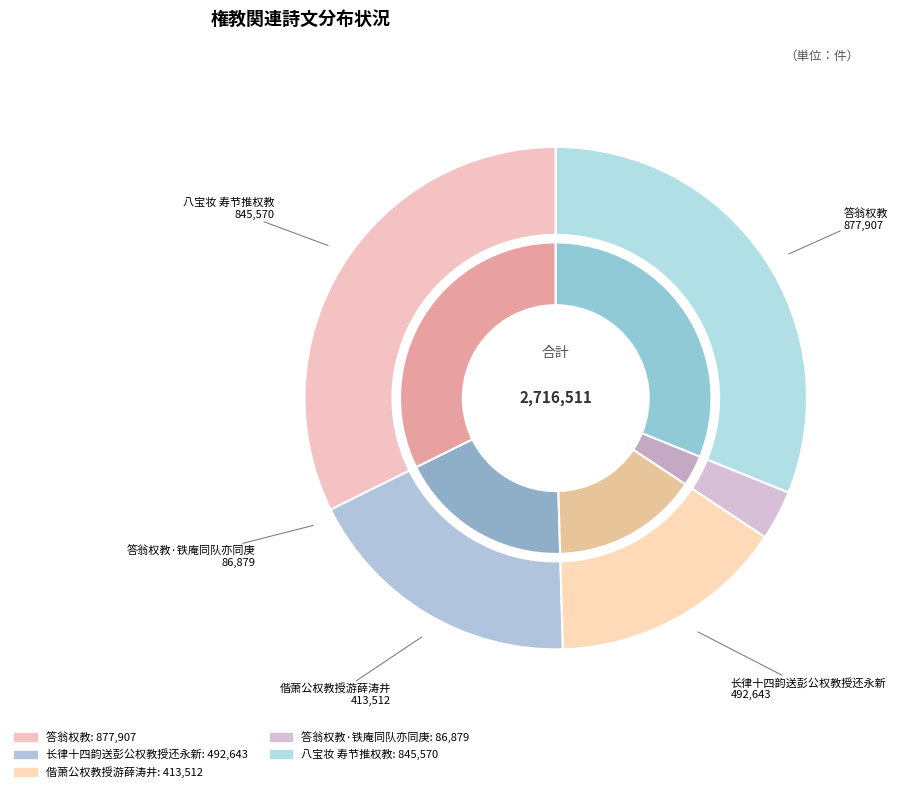

Rank the categories by value from highest to lowest.

答翁权教, 八宝妆 寿节推权教, 长律十四韵送彭公权教授还永新, 偕萧公权教授游薛涛井, 答翁权教·铁庵同队亦同庚